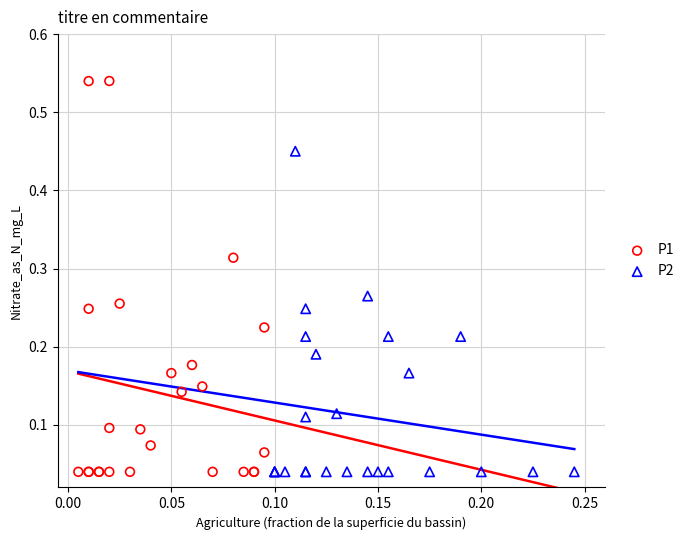

Which series reaches the maximum Y coordinate?

P1